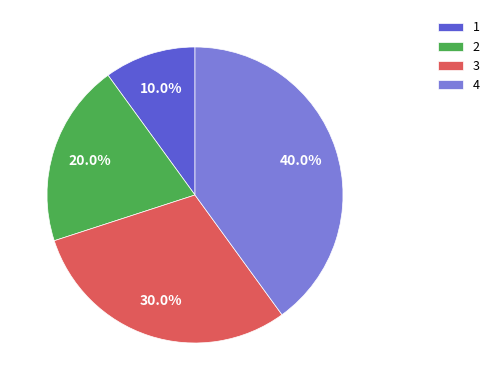

How much of the chart is everything except 2?

80.0%